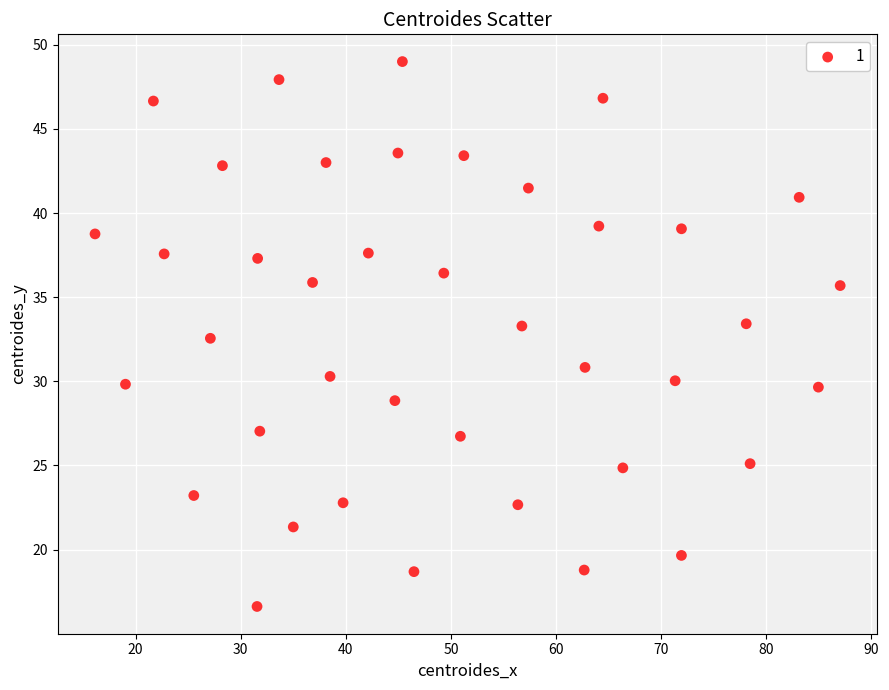

What Y value in the scatter plot is closest to 32?

32.6